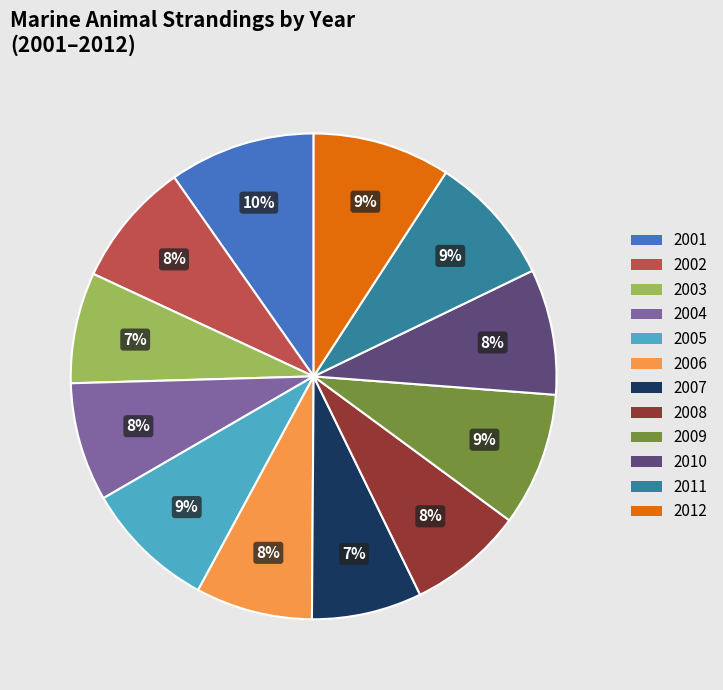

To the nearest percent, what is the average slice percentage?

8%